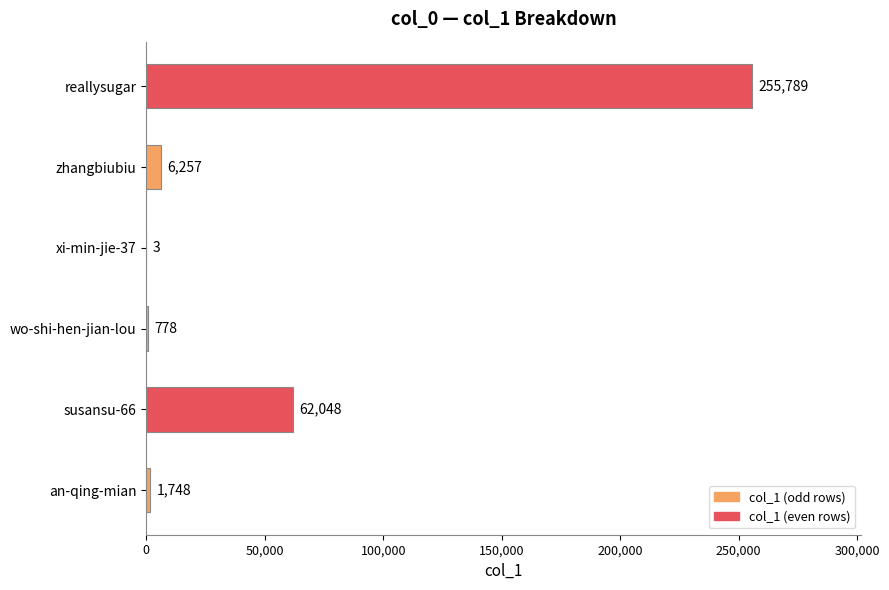

Where is the data nearest to the value 127896?

susansu-66